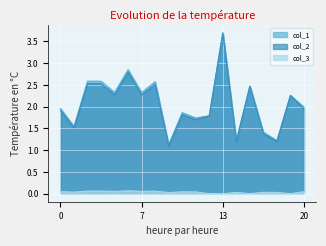

Which series has the widest spread of values?

col_2